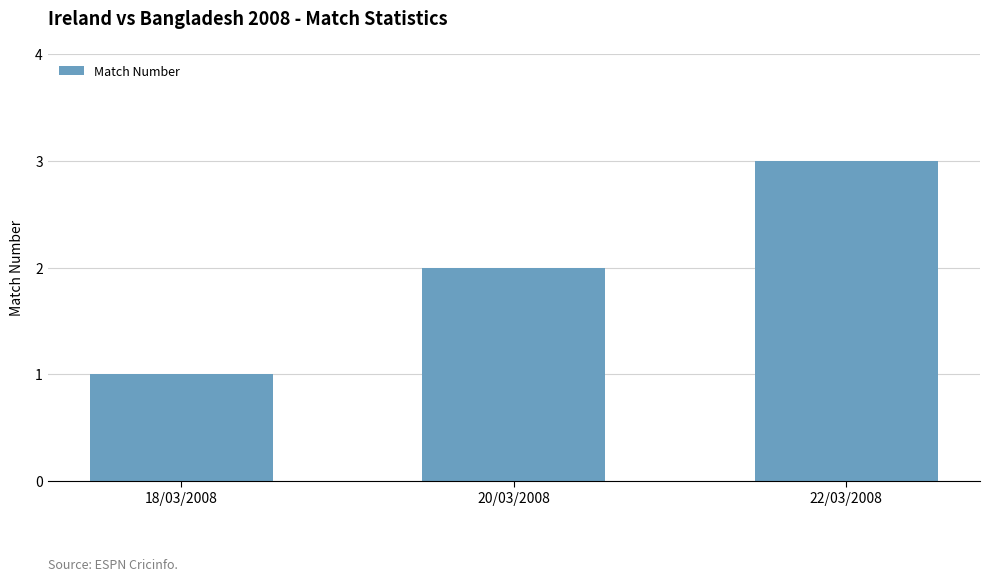

What is the difference between the maximum and minimum values?

2